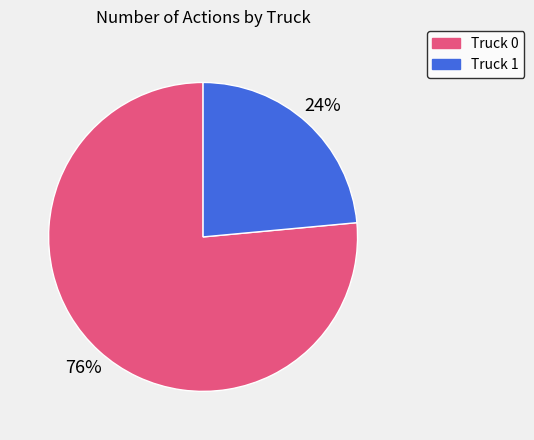

True or false: Truck 0 accounts for 65% of the total.

False